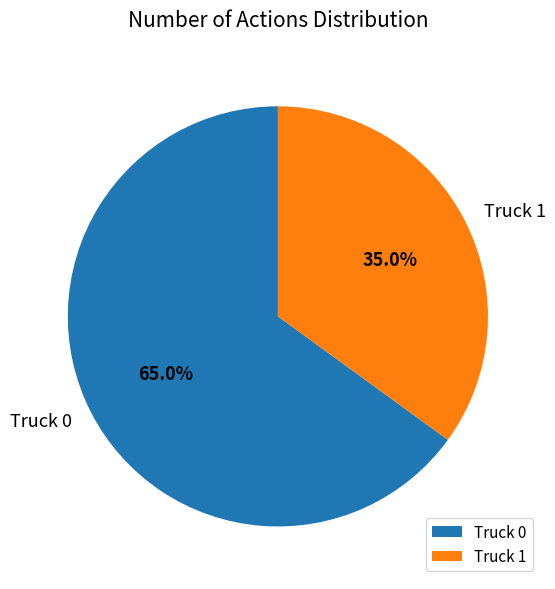

Is it true that Truck 0 is 65% of the pie?

True